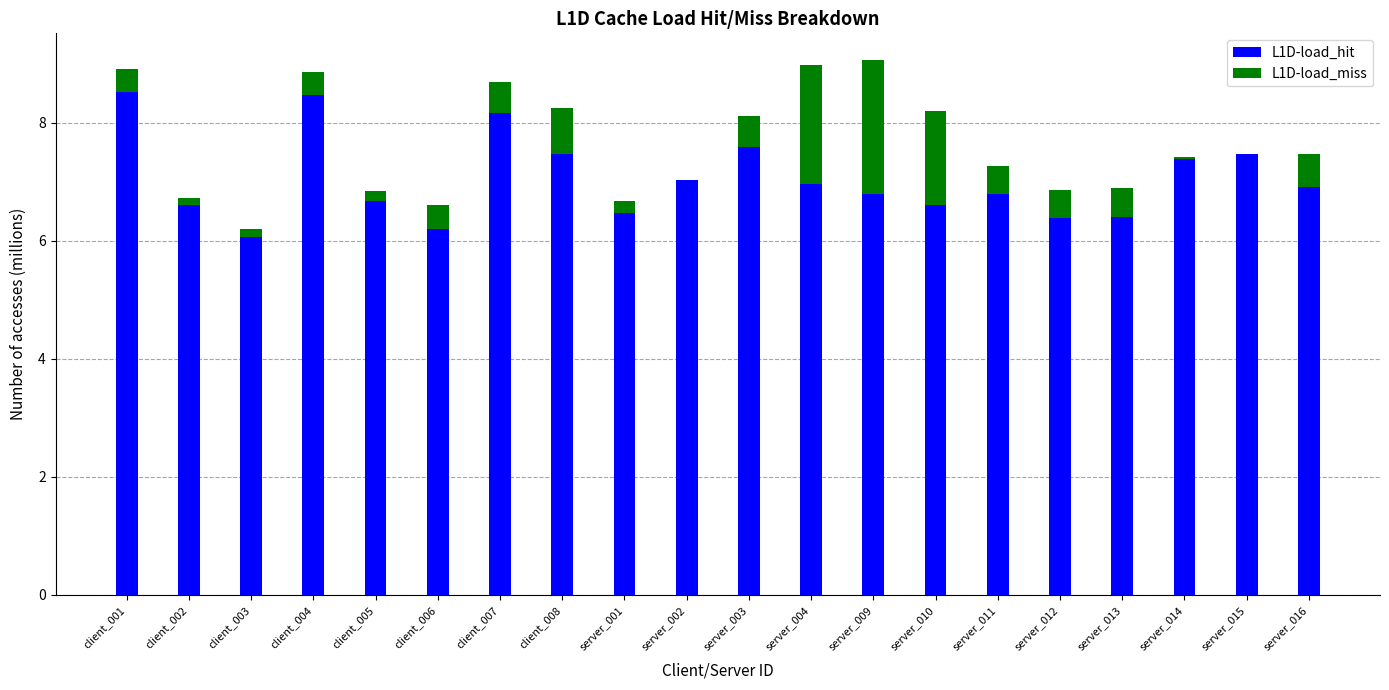

What is the total value across all series at server_013?

6.9